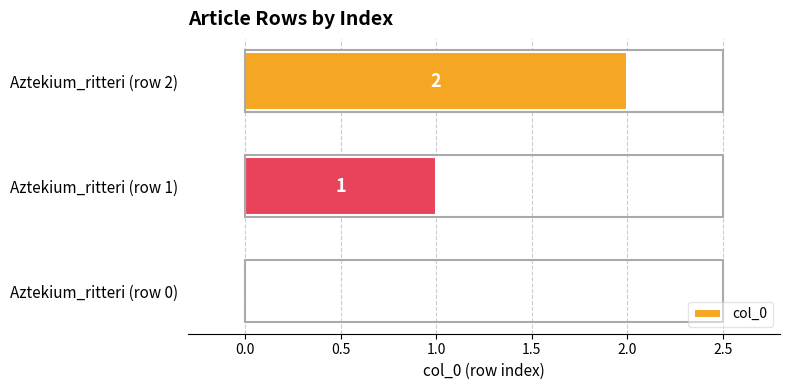

The value at Aztekium_ritteri (row 0) is 0. True or false?

True